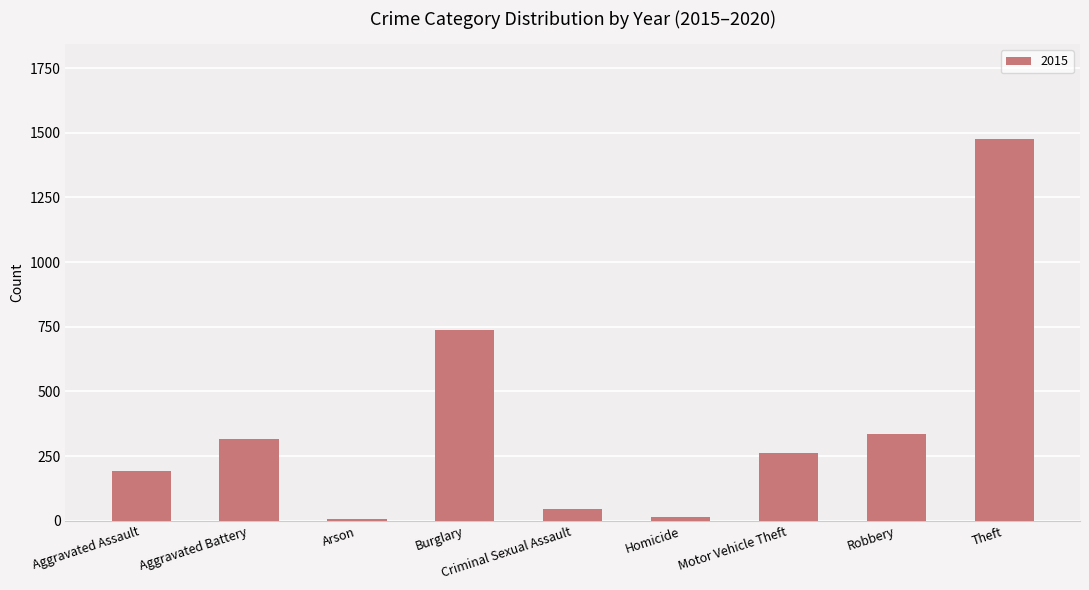

What is the average value?

377